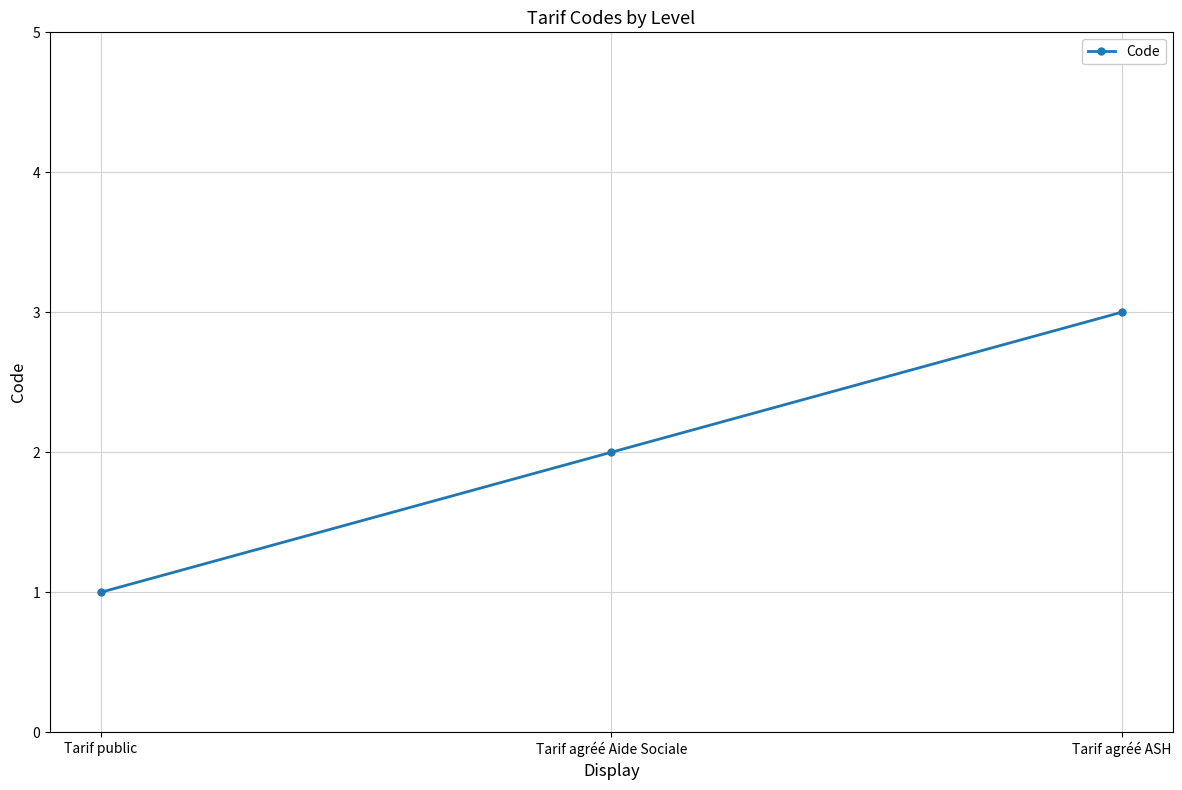

Rank the categories by value from highest to lowest.

Tarif agréé ASH, Tarif agréé Aide Sociale, Tarif public